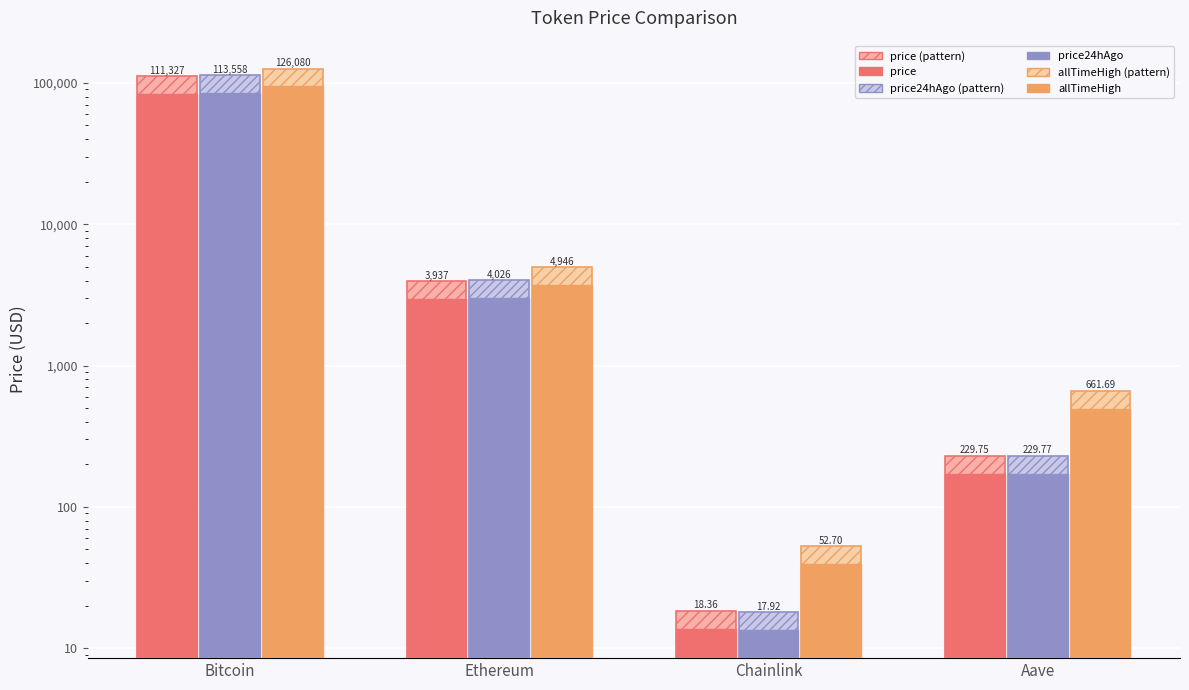

True or false: price24hAgo has a value of 172.3 at Aave.

True